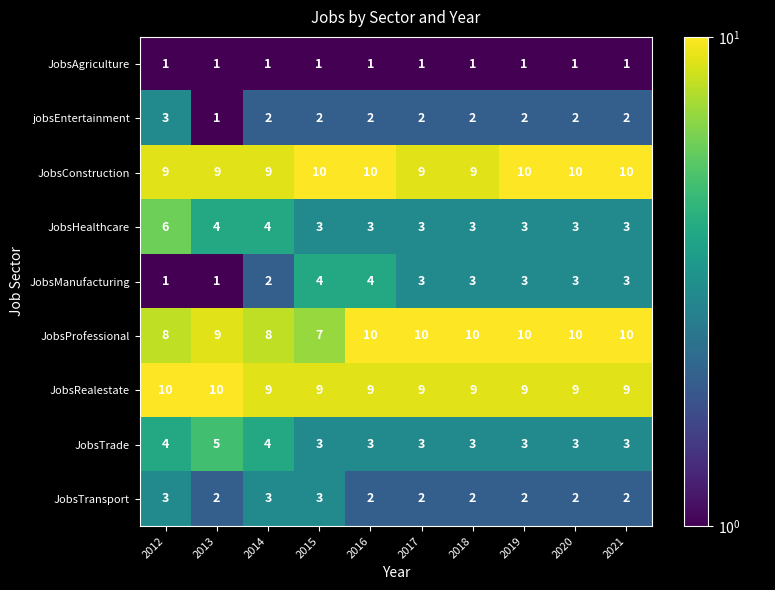

What is the sum of all JobsRealestate values?

92